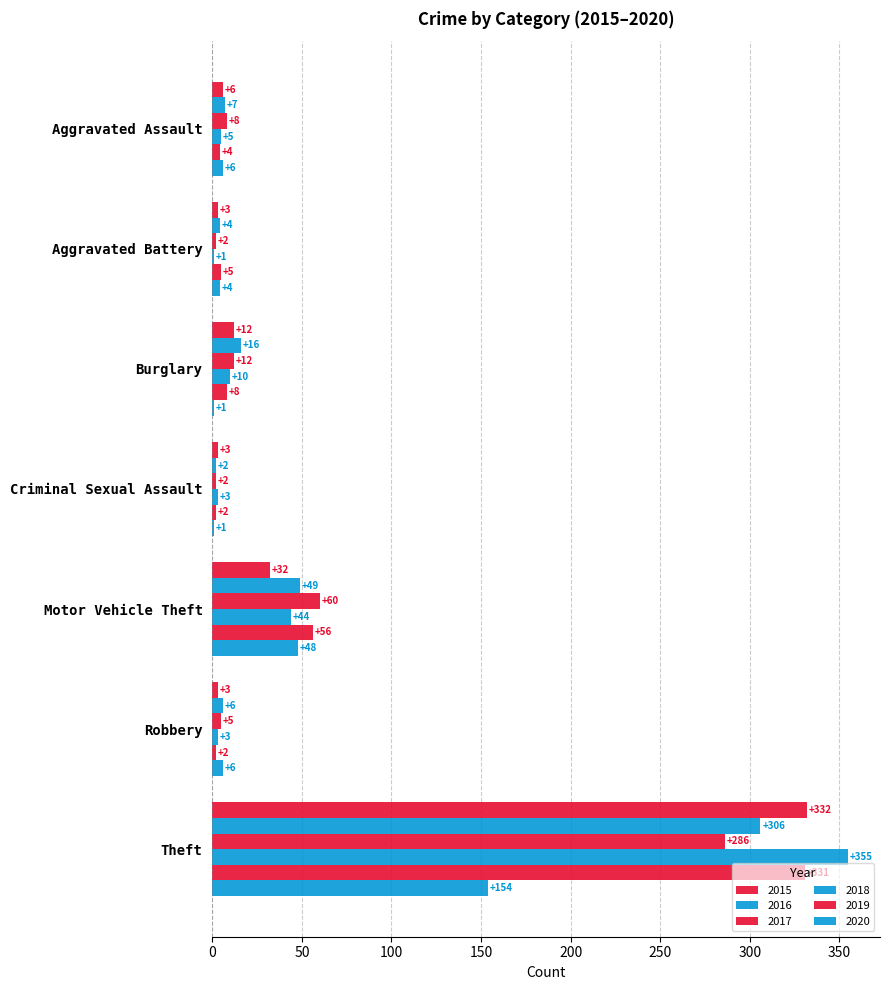

How many data points does each series have?

7